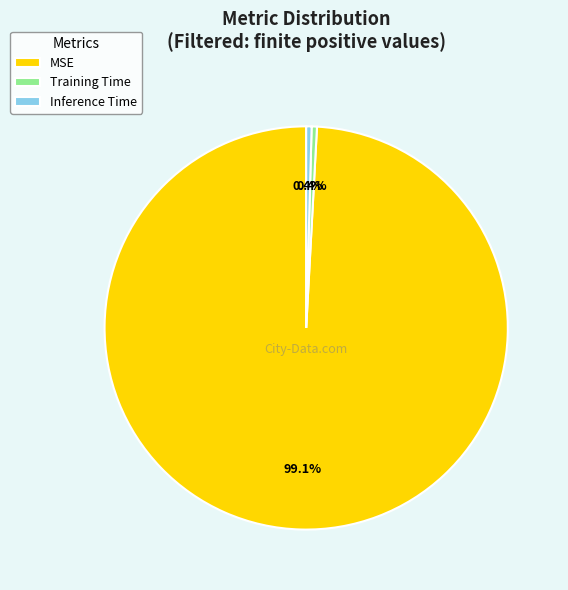

Between MSE and Training Time, which is larger?

MSE